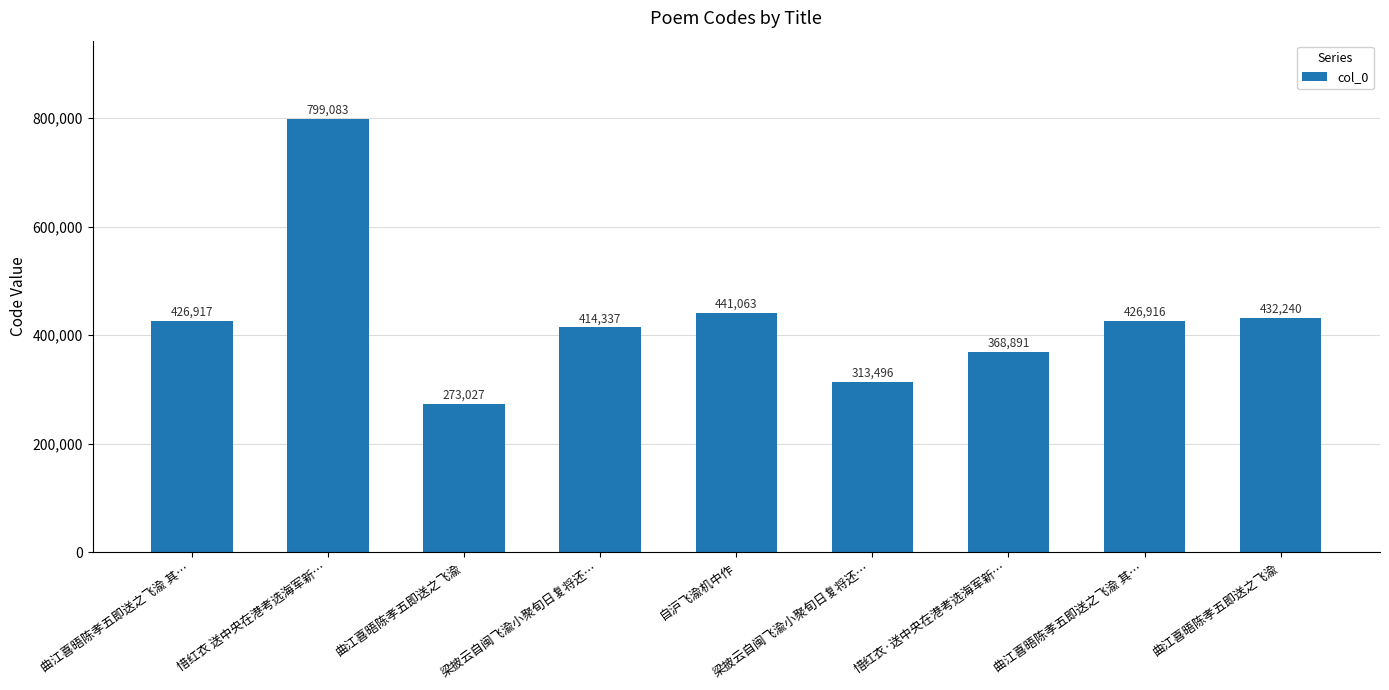

How many bars are there in total?

9